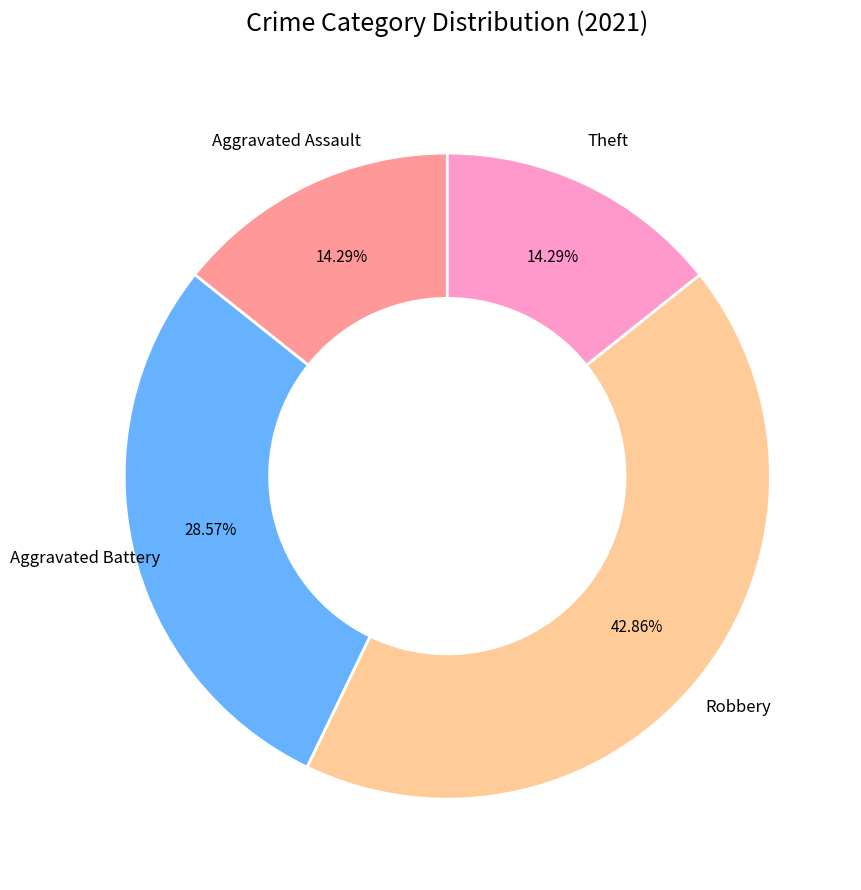

Does any single category account for the majority?

No